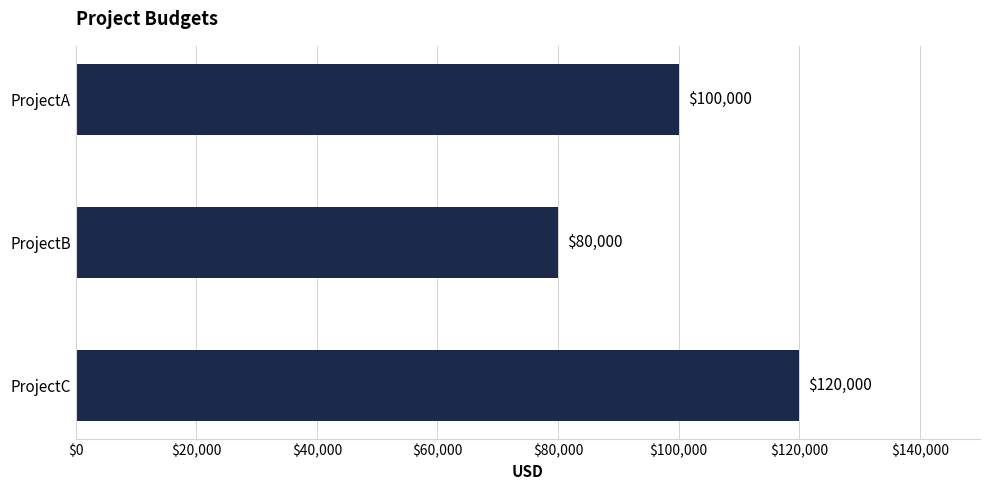

What is the approximate value at ProjectC?

120000